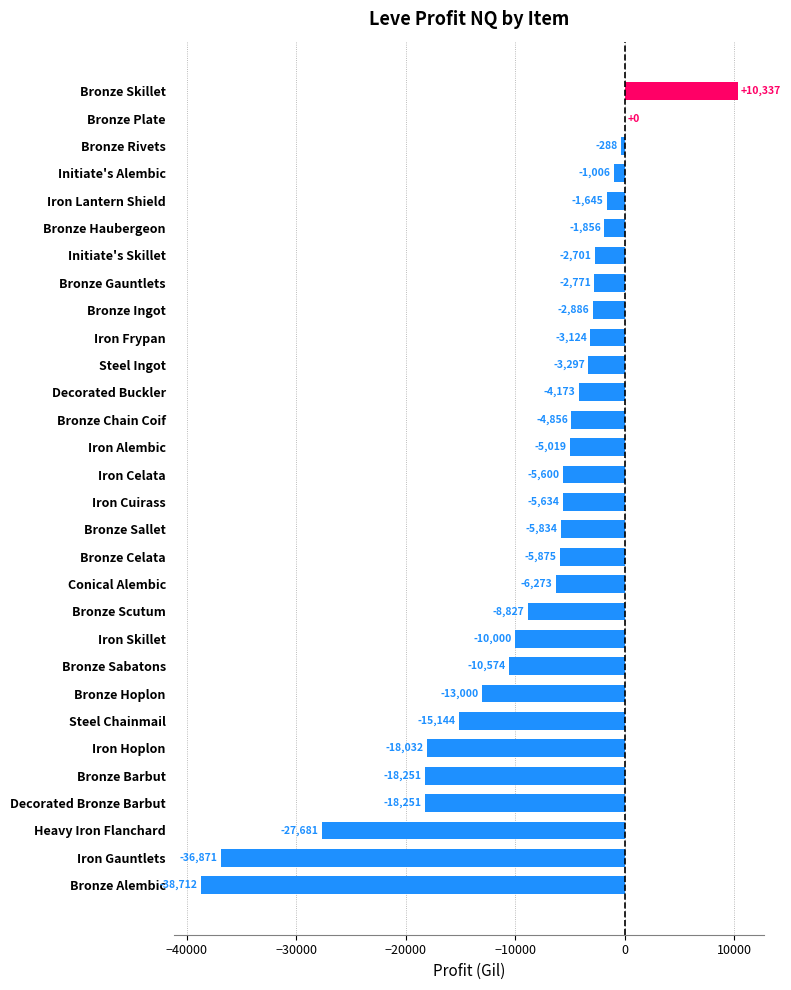

What is the sum of the values at Bronze Plate and Iron Gauntlets?

-36871.0